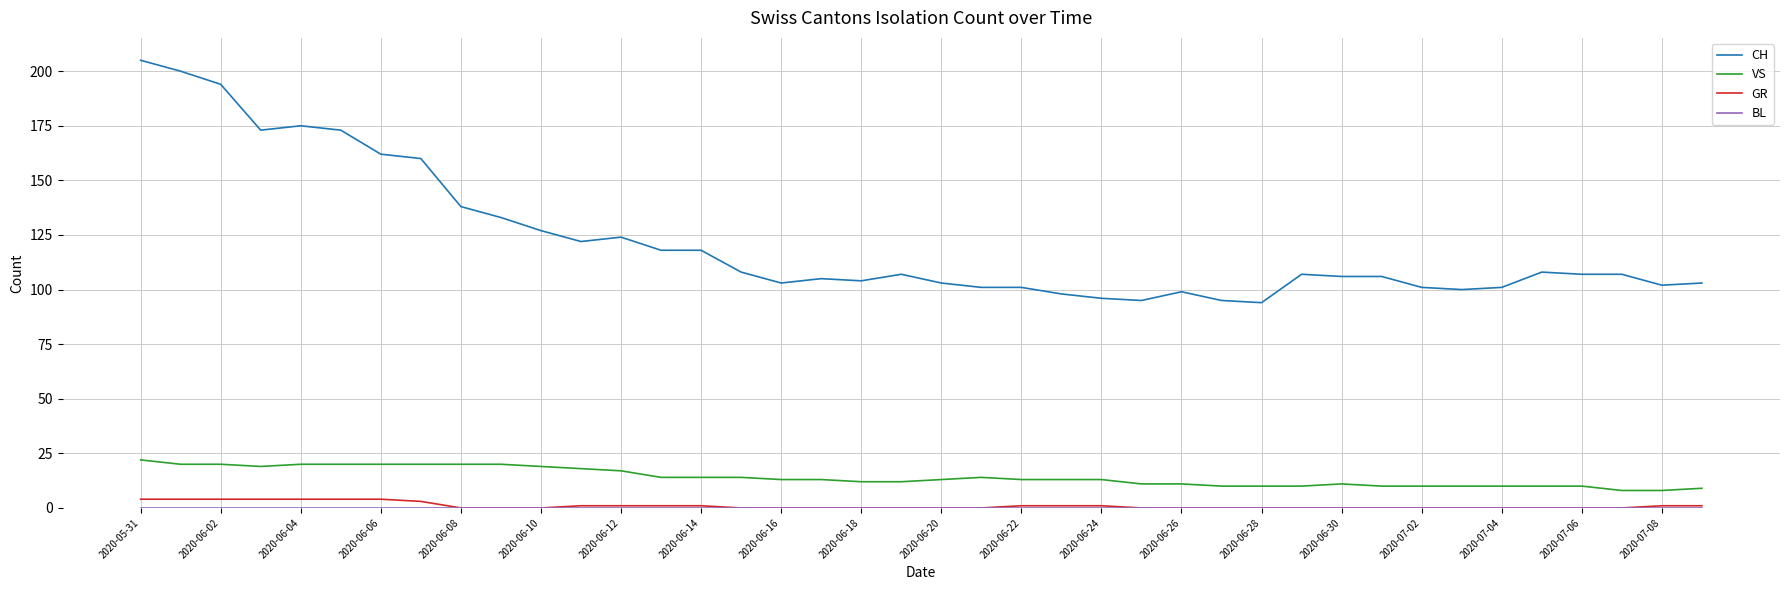

Which series has the widest spread of values?

CH